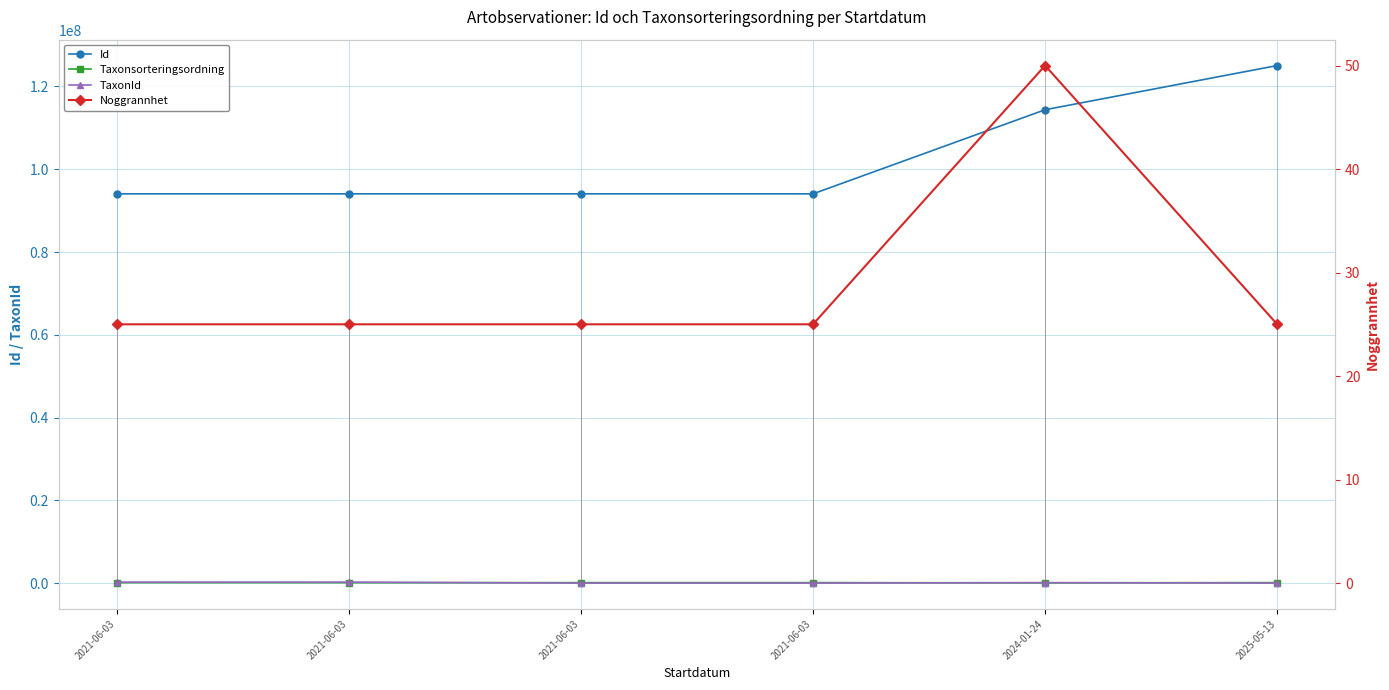

Between 2021-06-03 and 2024-01-24, which series saw the biggest shift?

Id